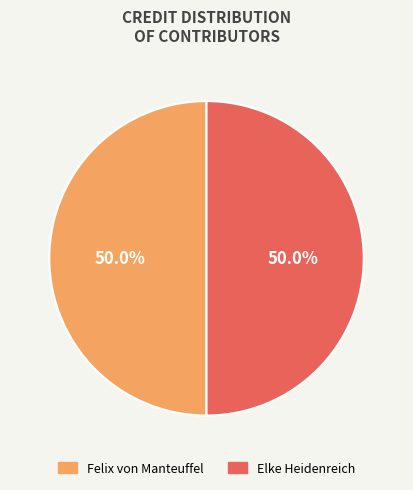

What is the total percentage of Felix von Manteuffel and Elke Heidenreich?

100.0%